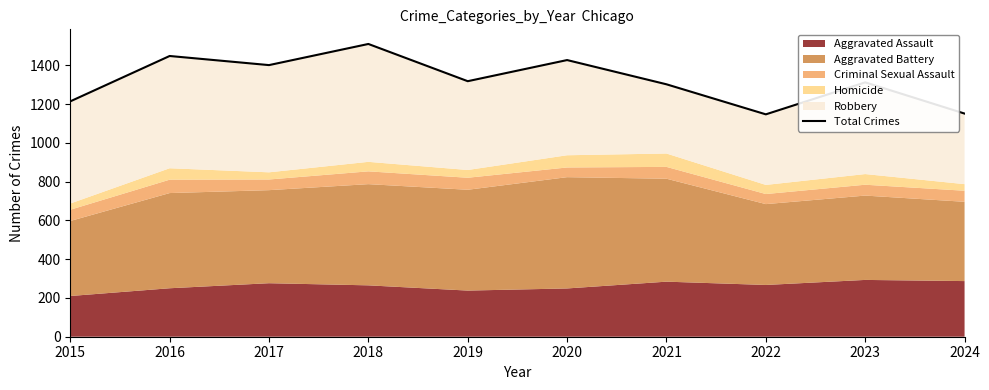

At which label is the value closest to 1328?

2019